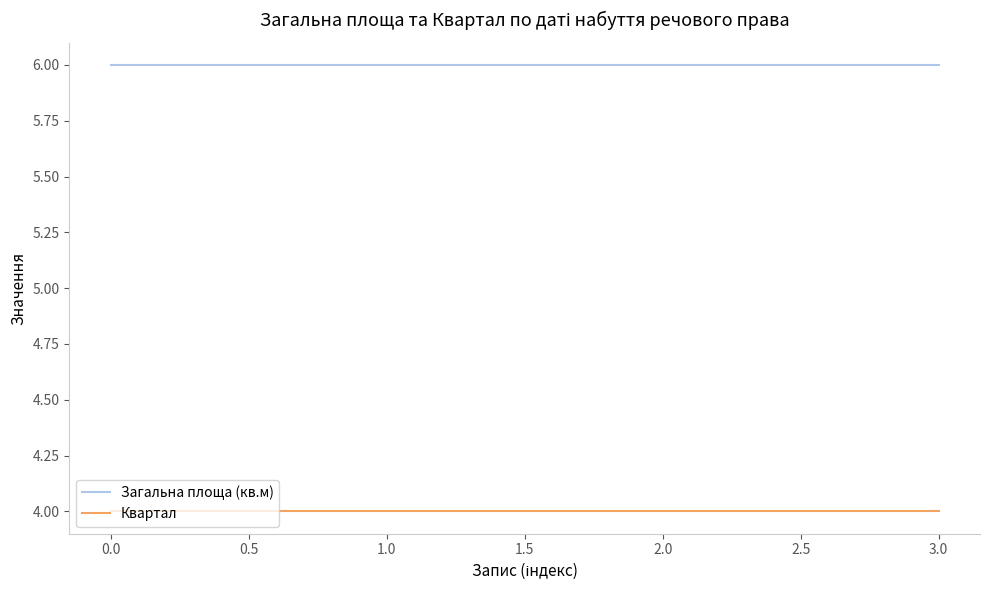

What is the average value of the Загальна площа (кв.м) series?

6